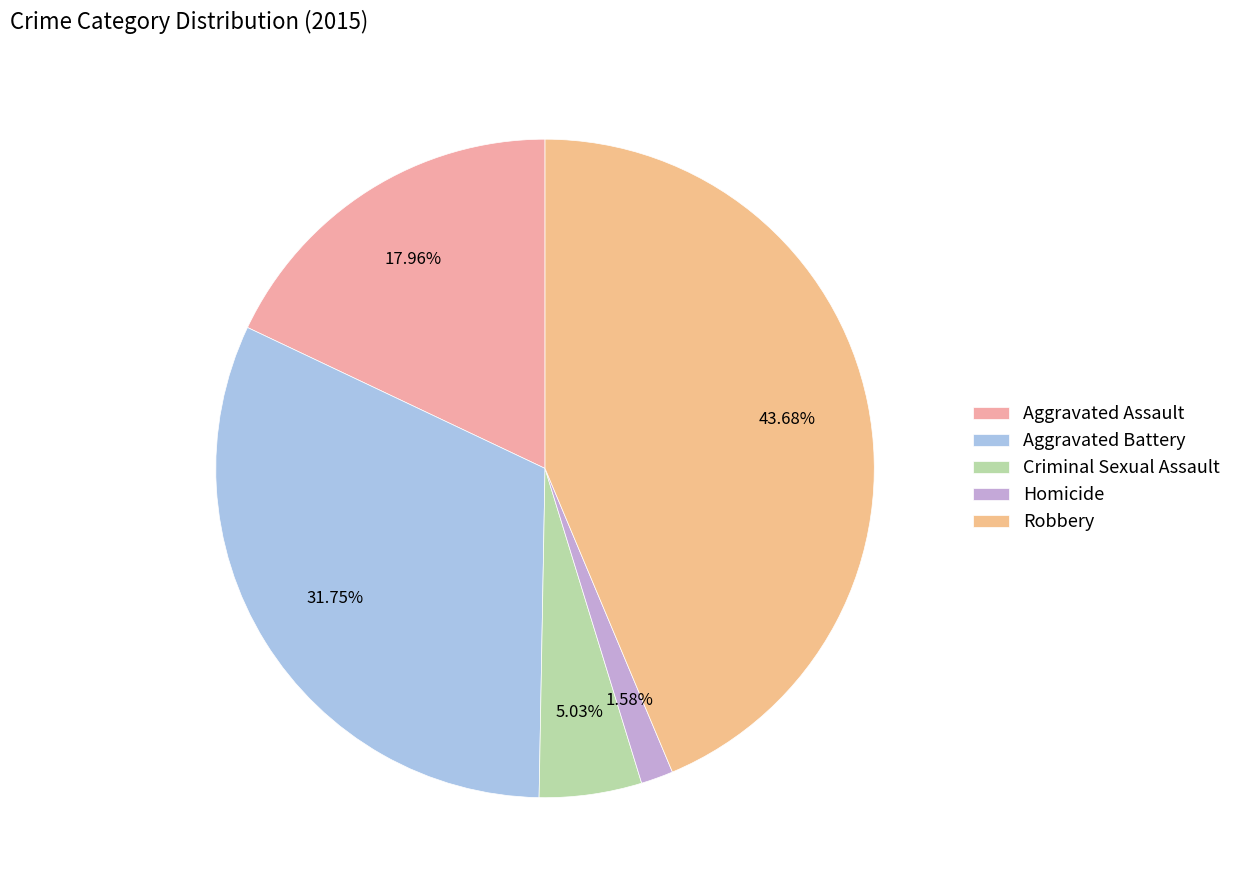

To the nearest percent, what is the difference between the Aggravated Assault and Criminal Sexual Assault slice percentages?

13%